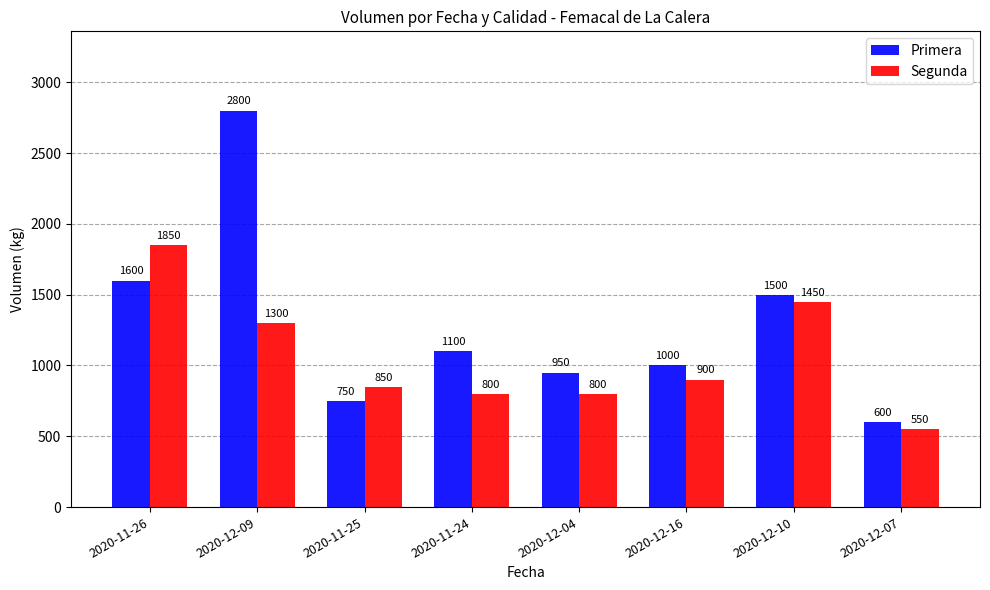

Reading left to right, extract all data points from this chart.

Primera: 1600	2800	750	1100	950	1000	1500	600
Segunda: 1850	1300	850	800	800	900	1450	550